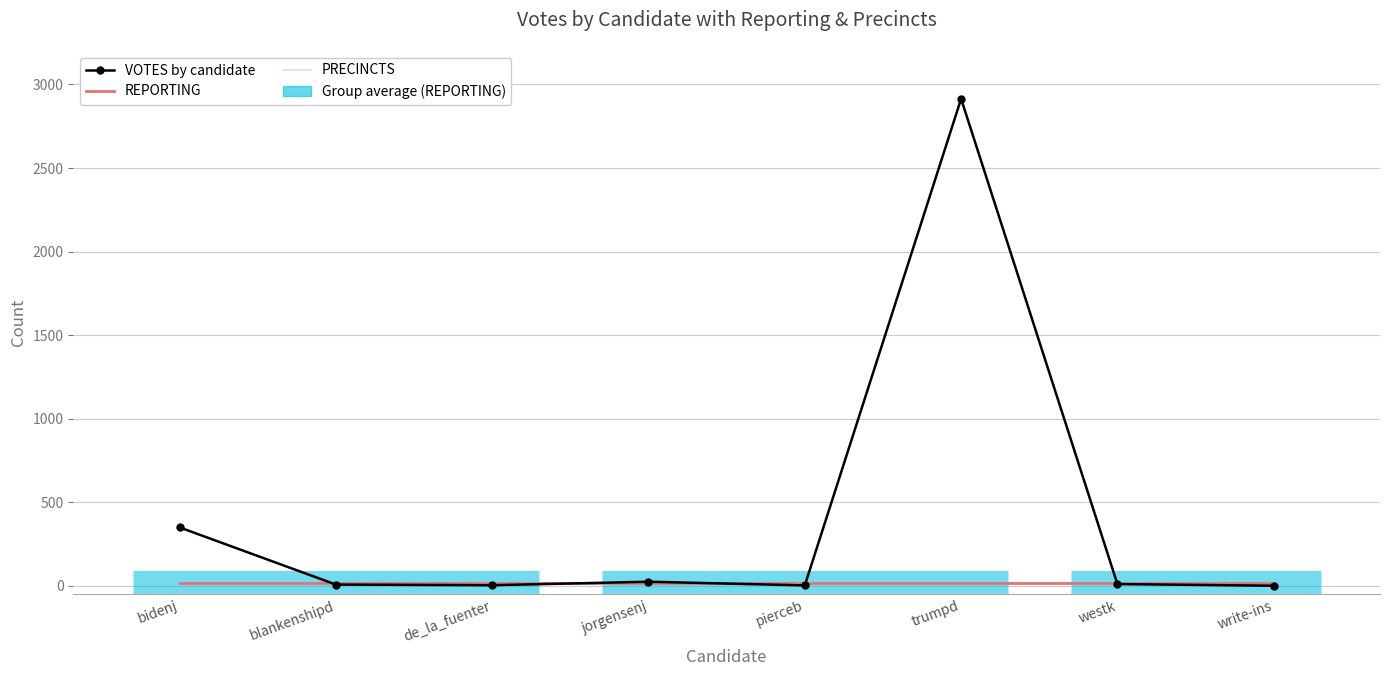

Reading left to right, what are all the values shown in this chart?

VOTES by candidate: 350	8	4	25	3	2914	11	1
REPORTING: 15	15	15	15	15	15	15	15
PRECINCTS: 15	15	15	15	15	15	15	15